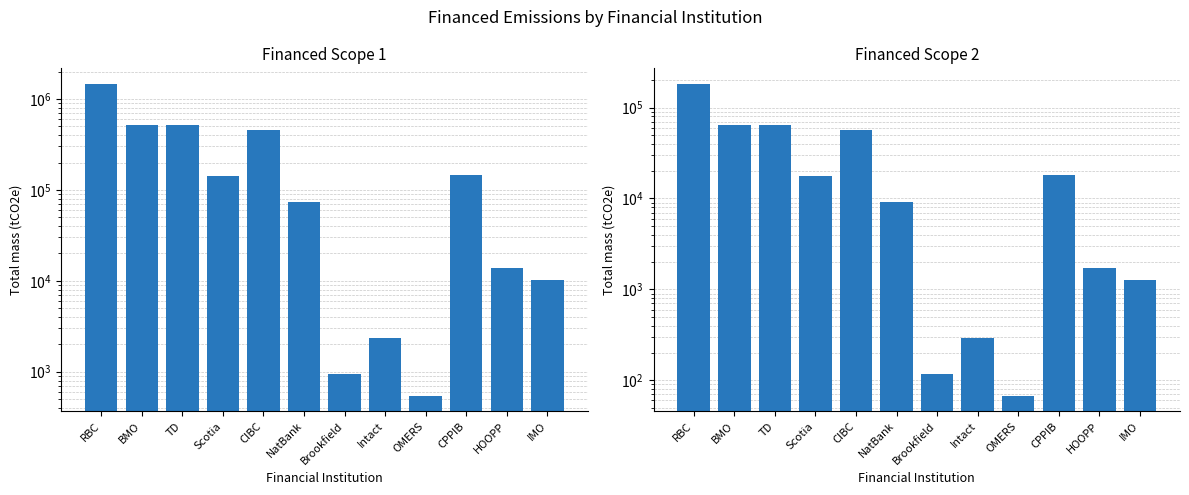

How many bars are there in each group?

2